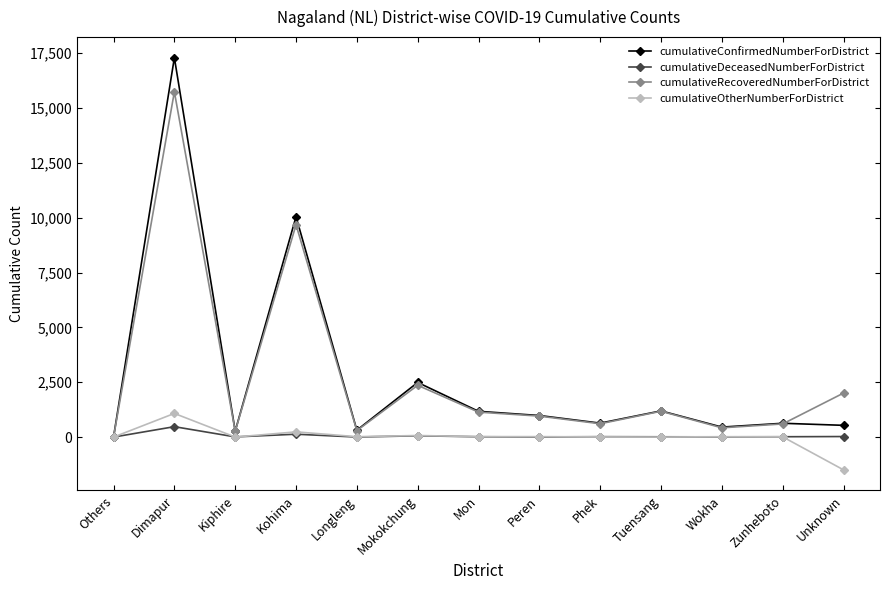

What are all the series names shown in the legend?

cumulativeConfirmedNumberForDistrict, cumulativeDeceasedNumberForDistrict, cumulativeRecoveredNumberForDistrict, cumulativeOtherNumberForDistrict